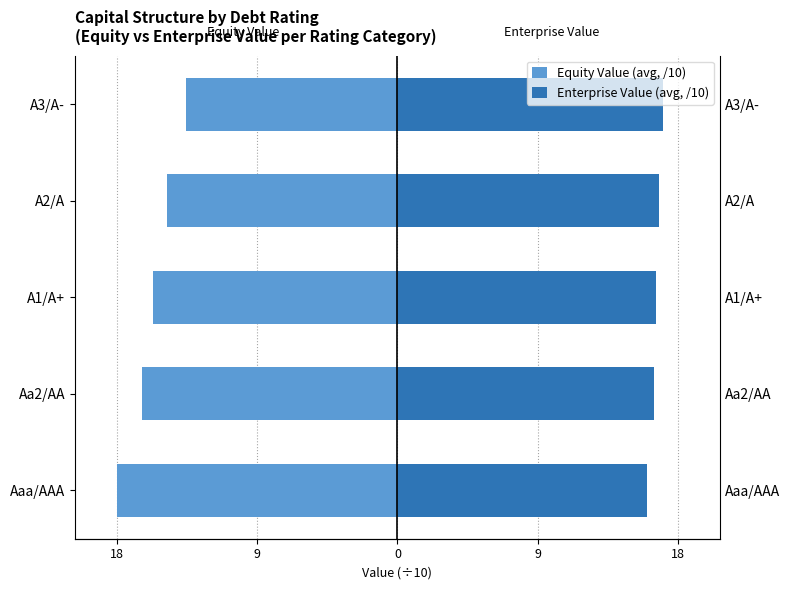

At how many categories does at least one series exceed -12?

5